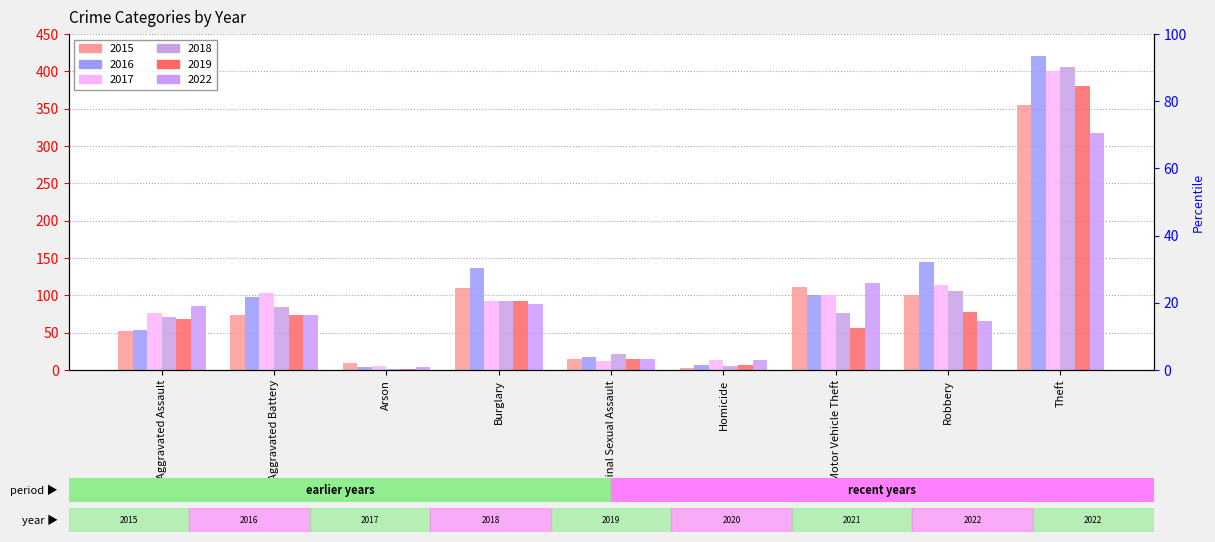

How many bars are there in each group?

6